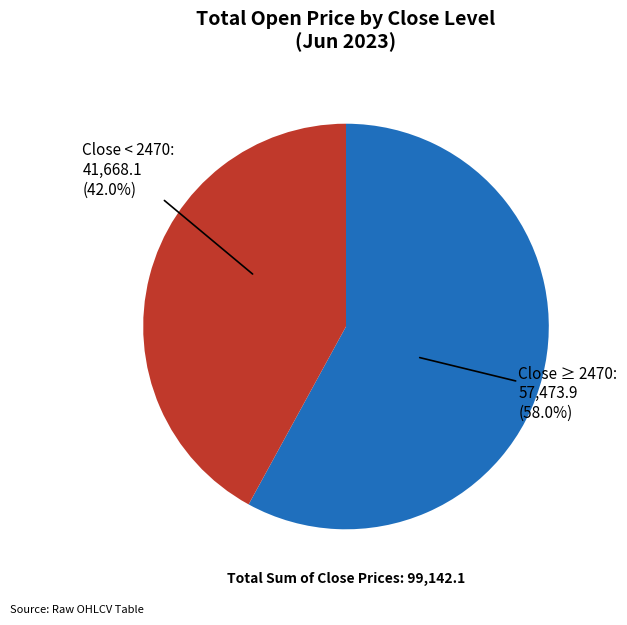

Is the sum of Close < 2470 and Close ≥ 2470 greater than half?

Yes